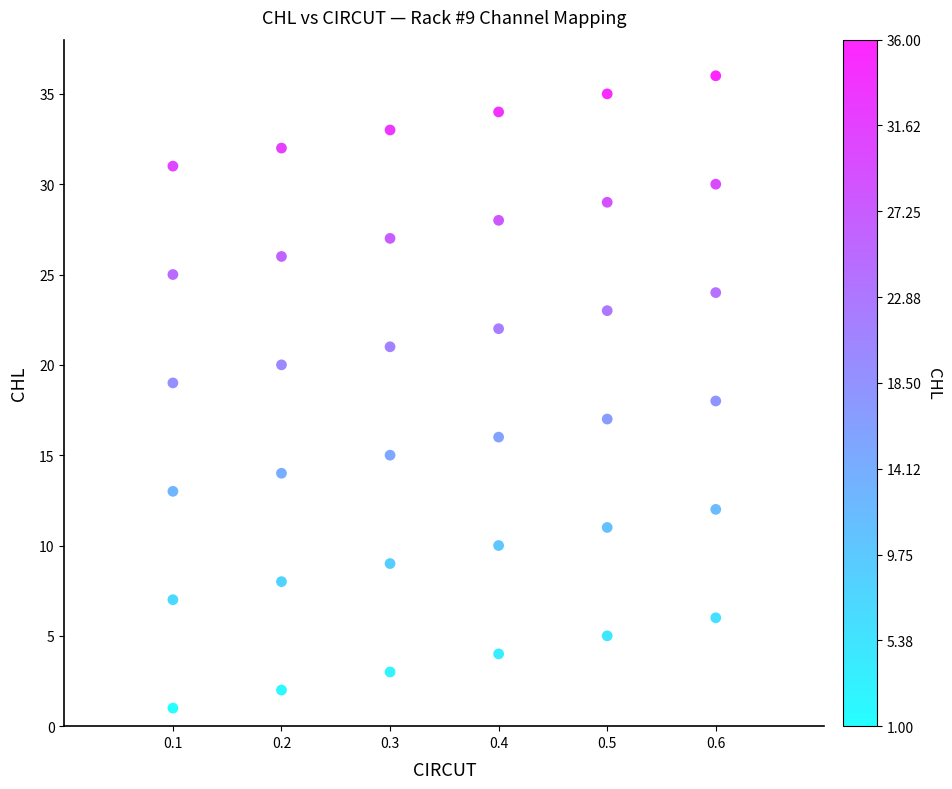

What is the range of Y values (max minus min)?

35